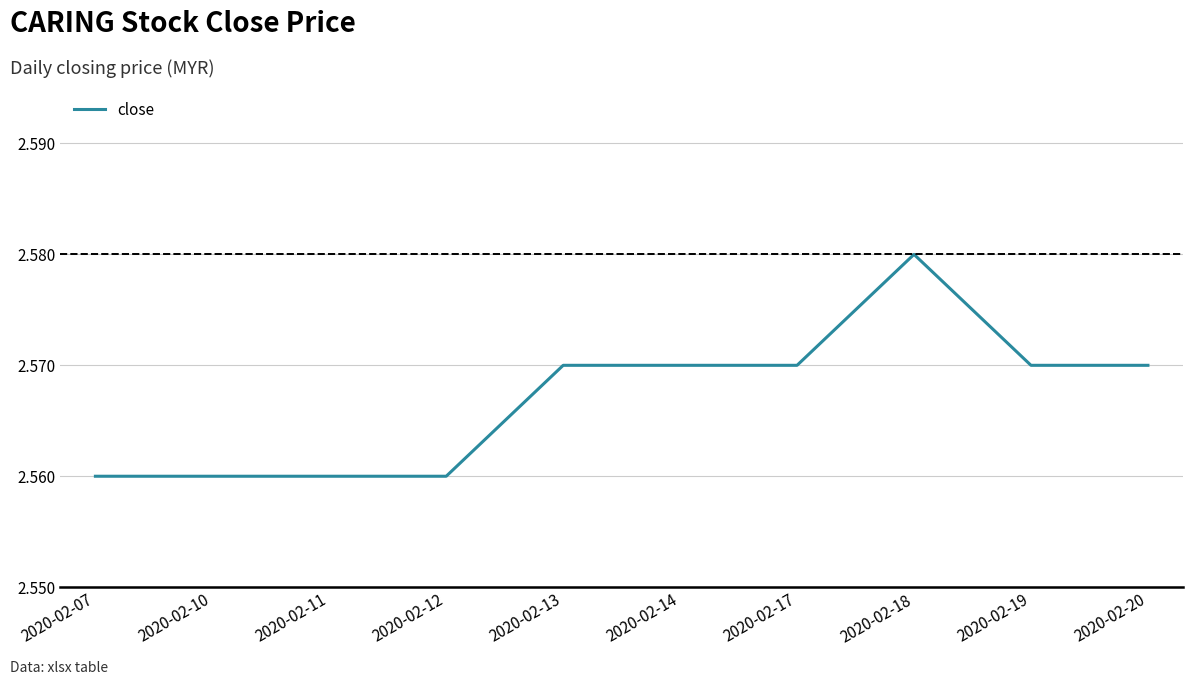

At which category does the chart reach its peak across all series?

2020-02-18